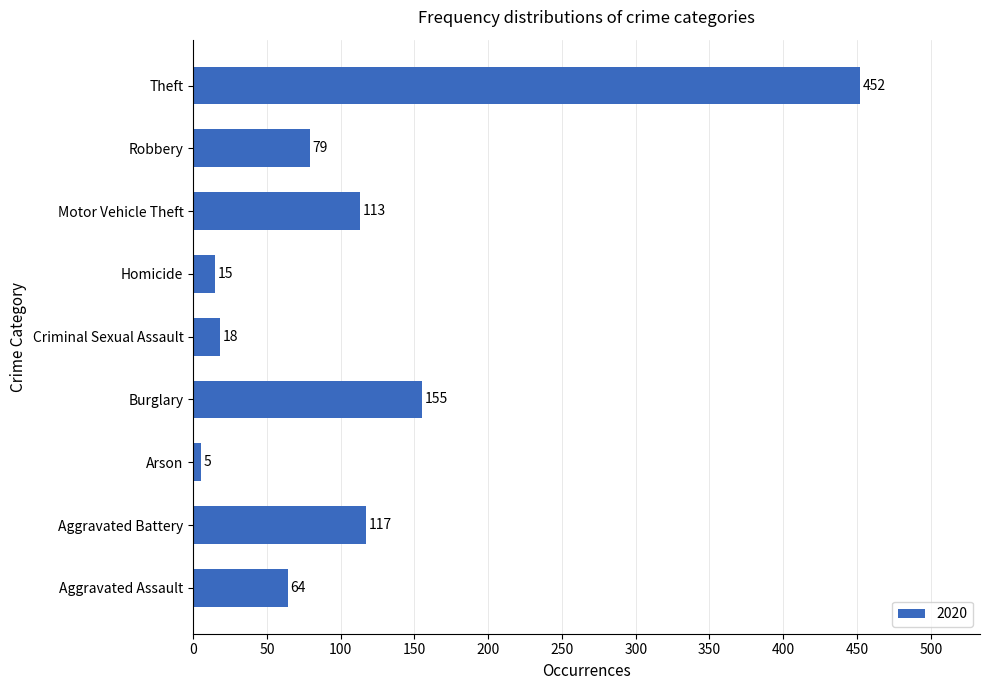

Reading bottom to top, what are all the values shown in this chart?

64	117	5	155	18	15	113	79	452